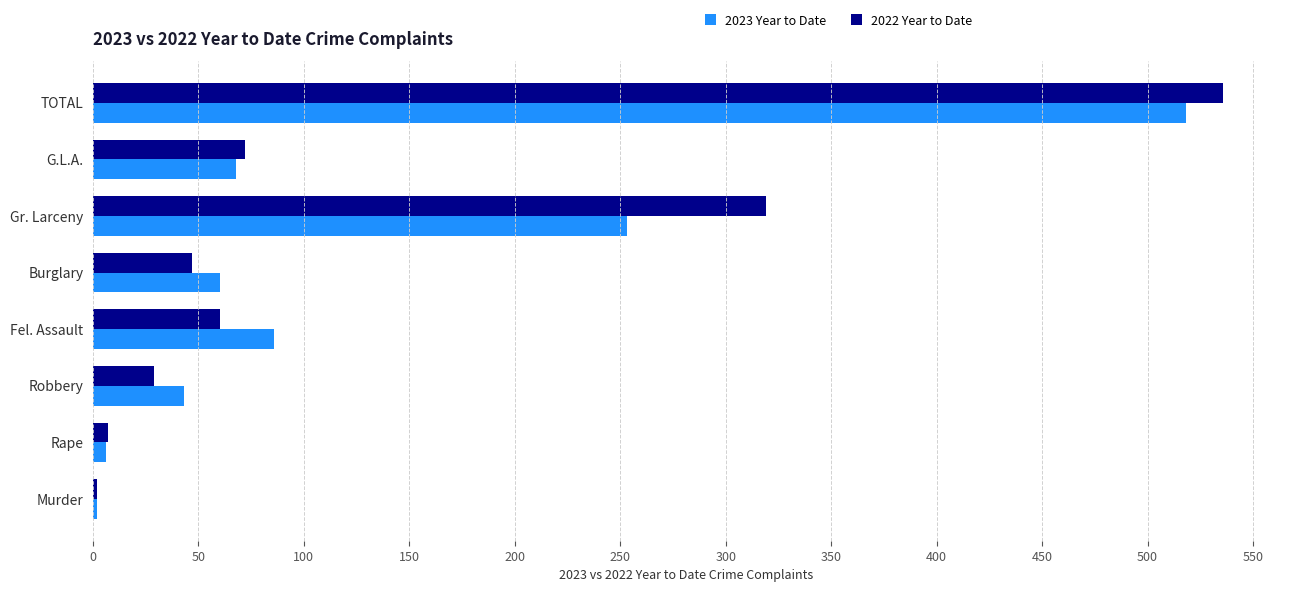

What is the maximum value for 2022 Year to Date?

536